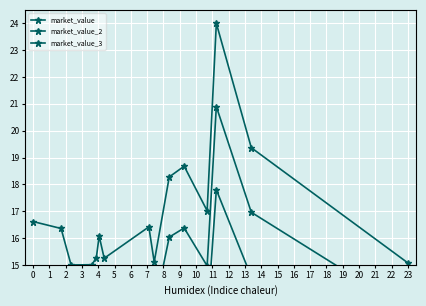

How many data points does each series have?

15